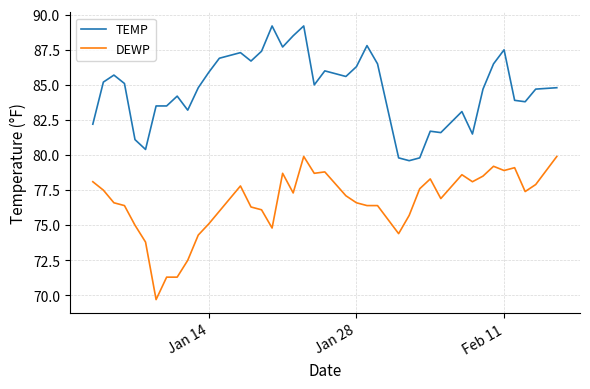

What is the difference between the maximum and minimum values in the DEWP series?

10.2